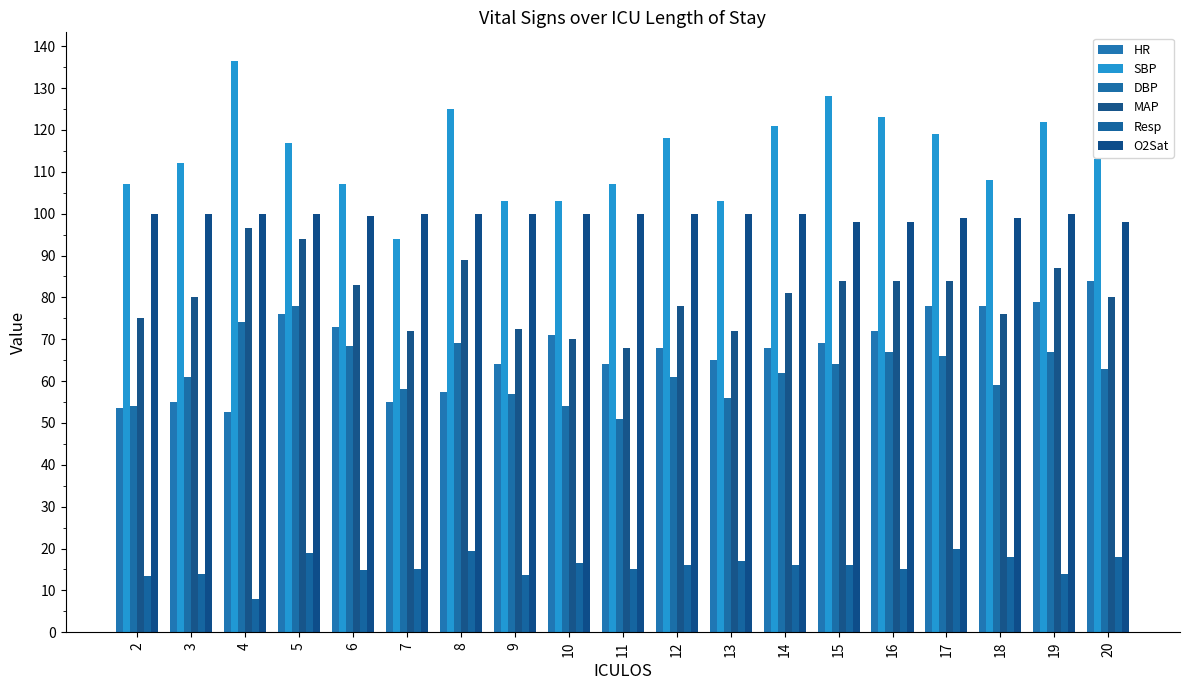

The O2Sat series shows 100.0 at 11. True or false?

True